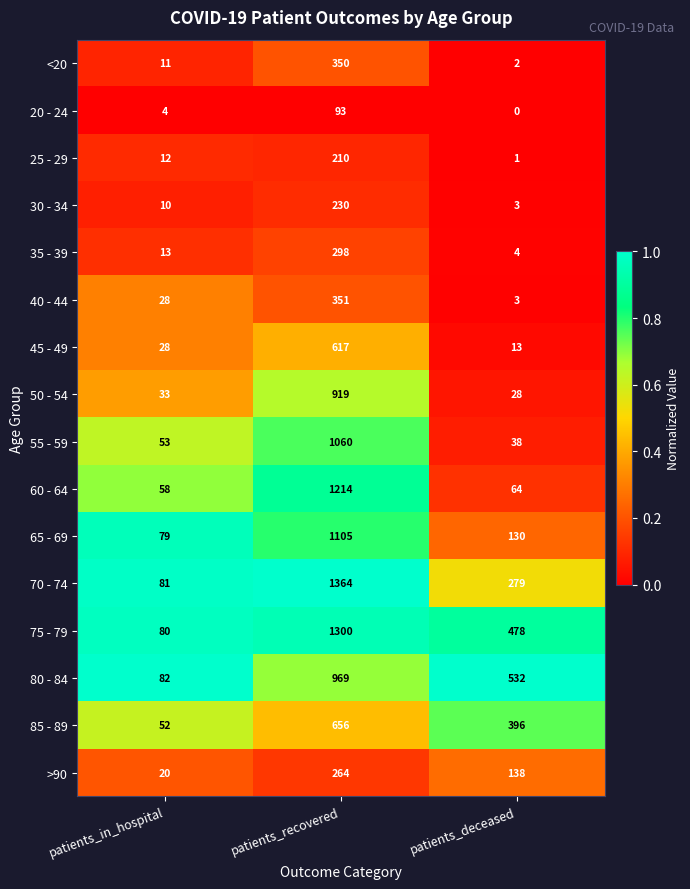

What is the difference between the 75 - 79 values at patients_deceased and patients_in_hospital?

398